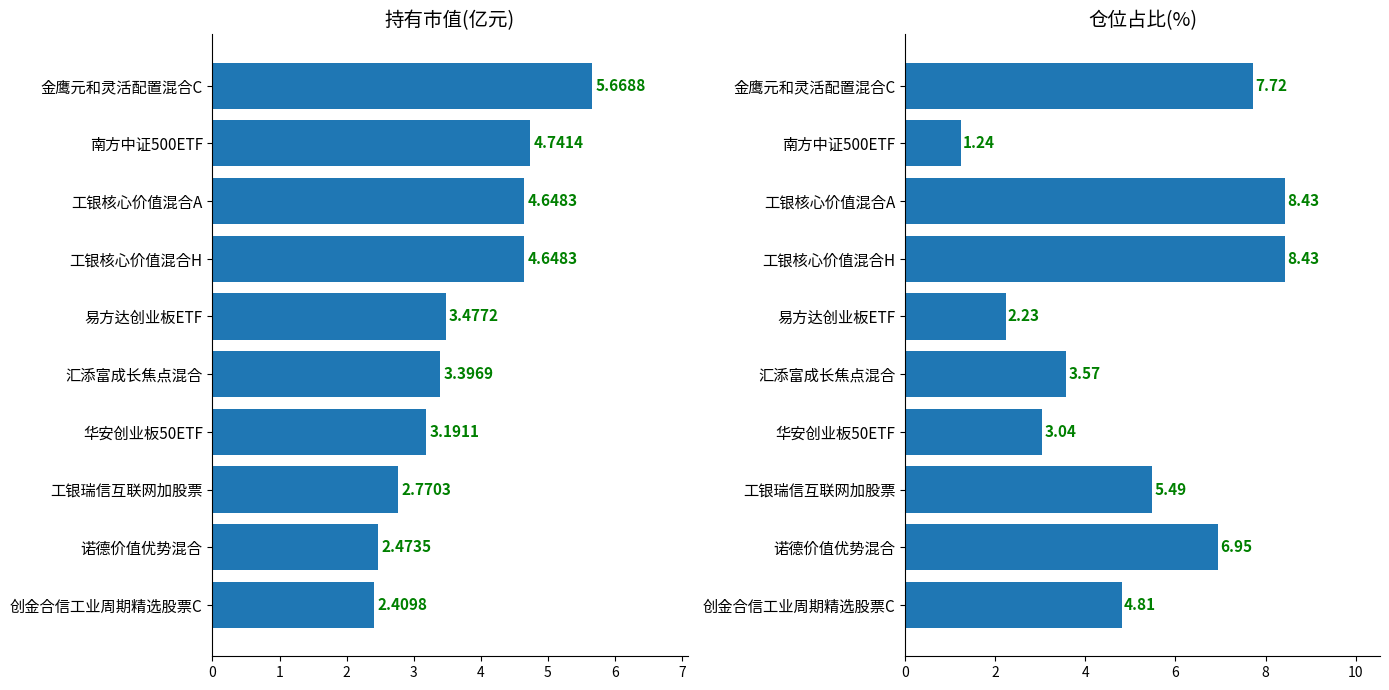

List the series in order of their peak value, lowest first.

持有市值(亿元), 仓位占比